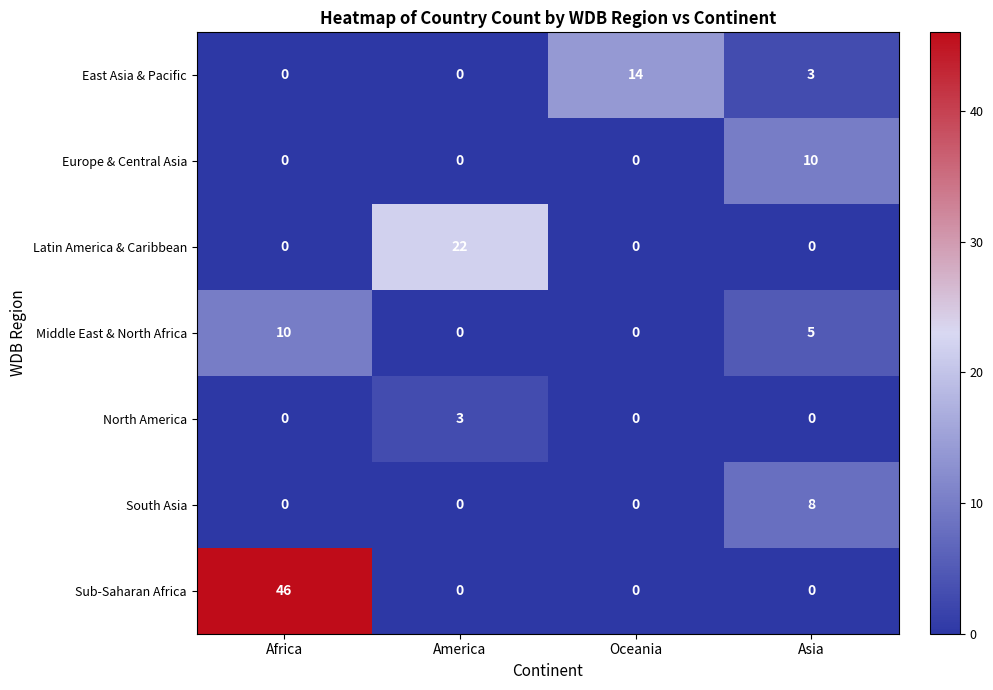

What is the maximum value shown in the chart?

46